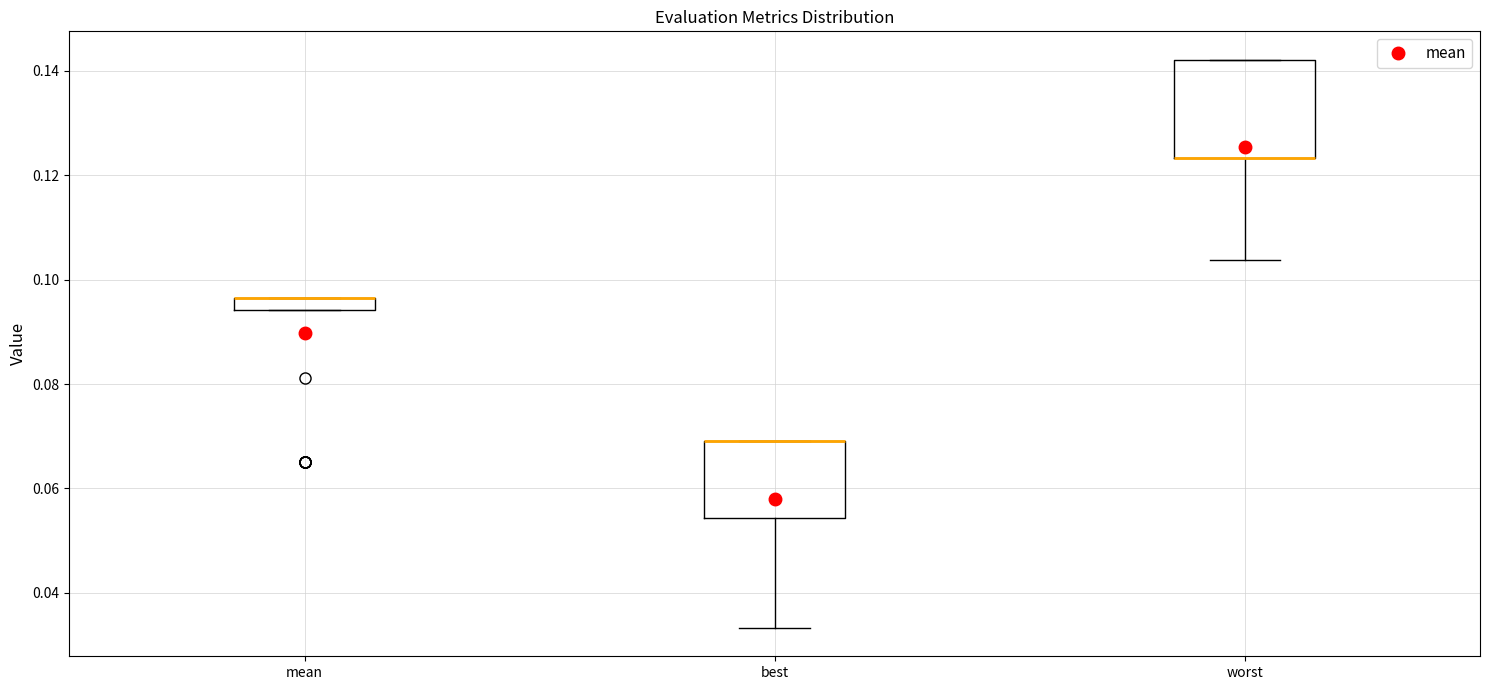

Which box is the tallest, from its lower edge to its upper edge?

worst